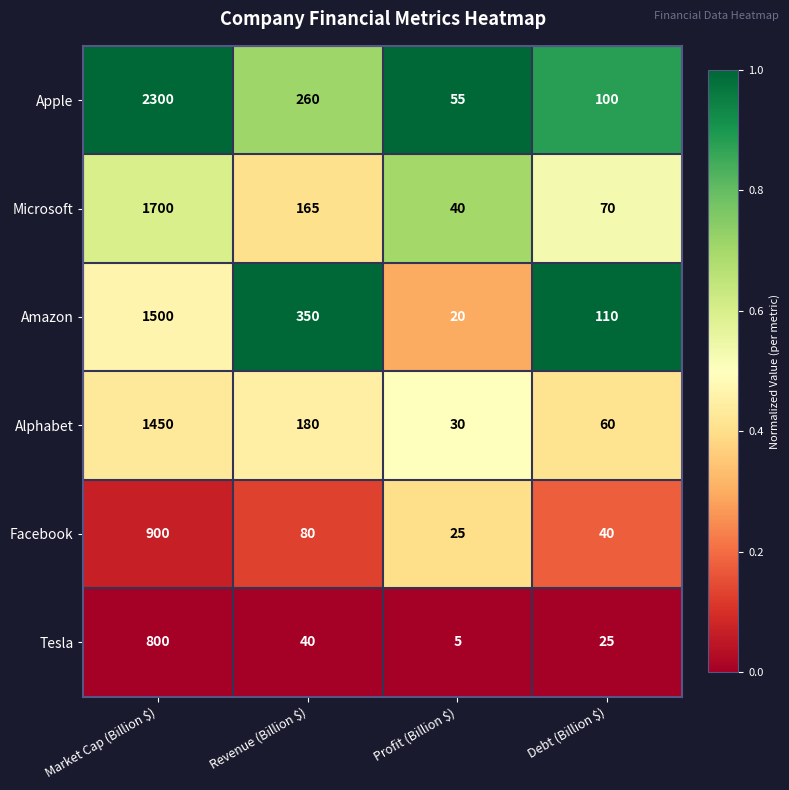

What is the difference between the maximum and second lowest values in the Alphabet series?

1390